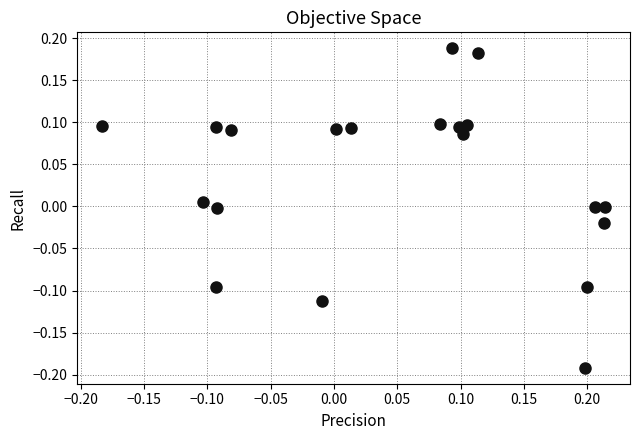

What is the range of Y values (max minus min)?

0.4